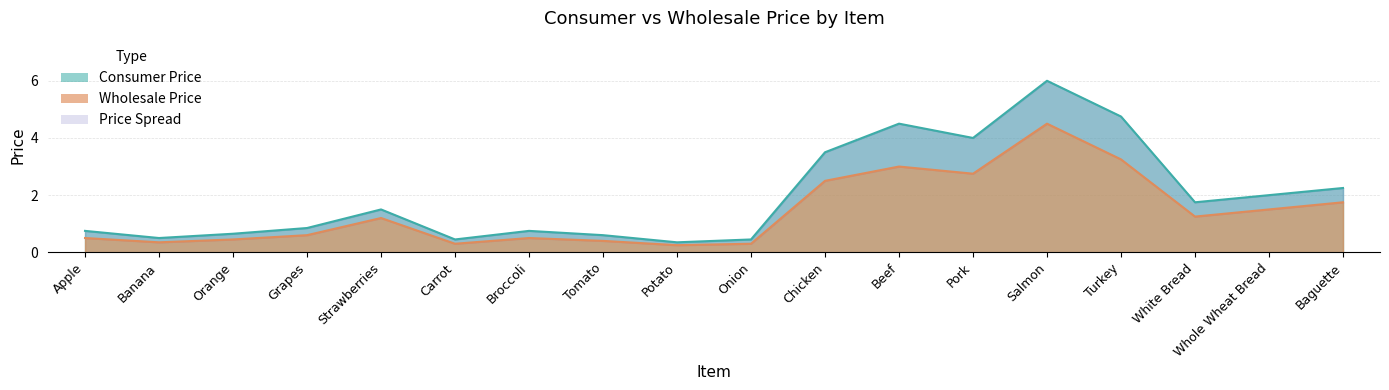

Which has a higher value, Carrot or Whole Wheat Bread?

Whole Wheat Bread